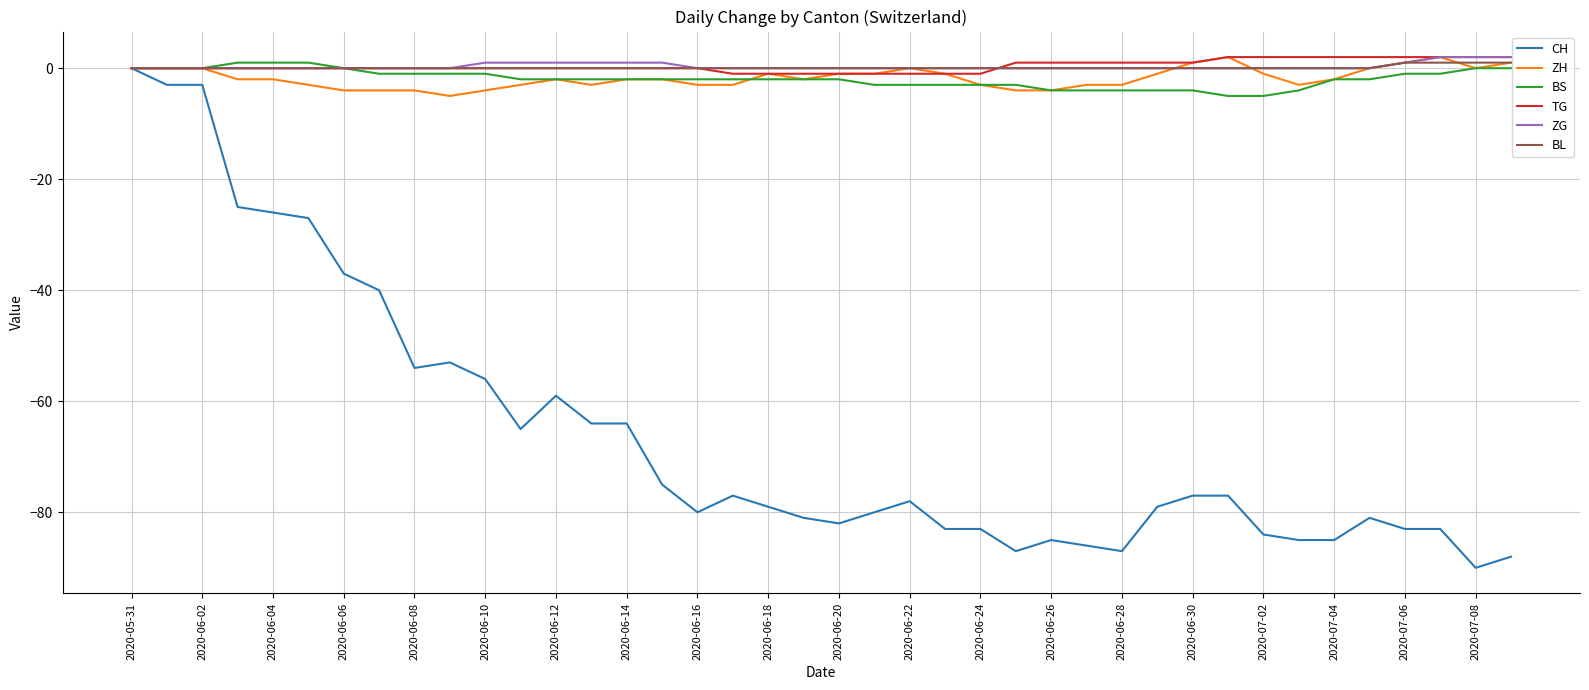

What is the sum of all ZH values?

-69